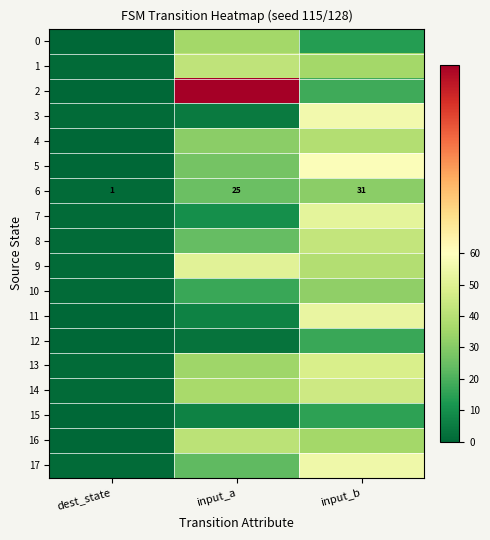

How many data points does each series have?

3